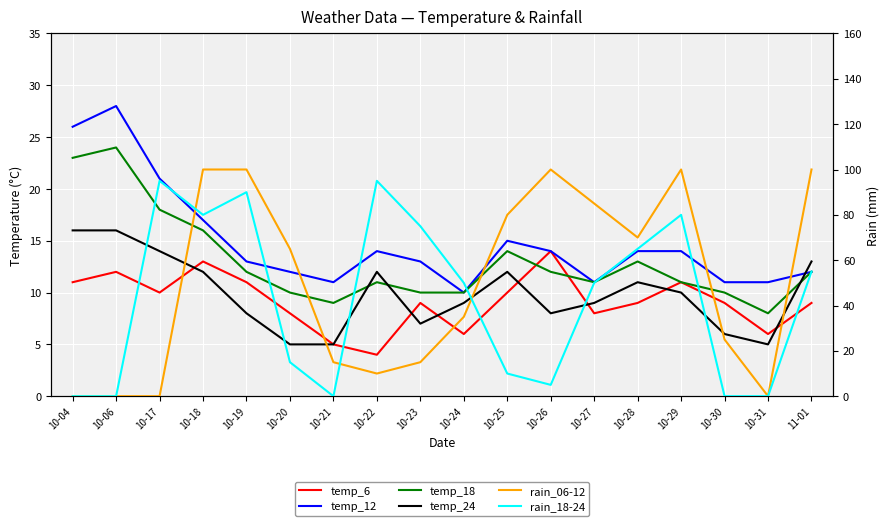

At which label is temp_6 closest to 9?

10-23